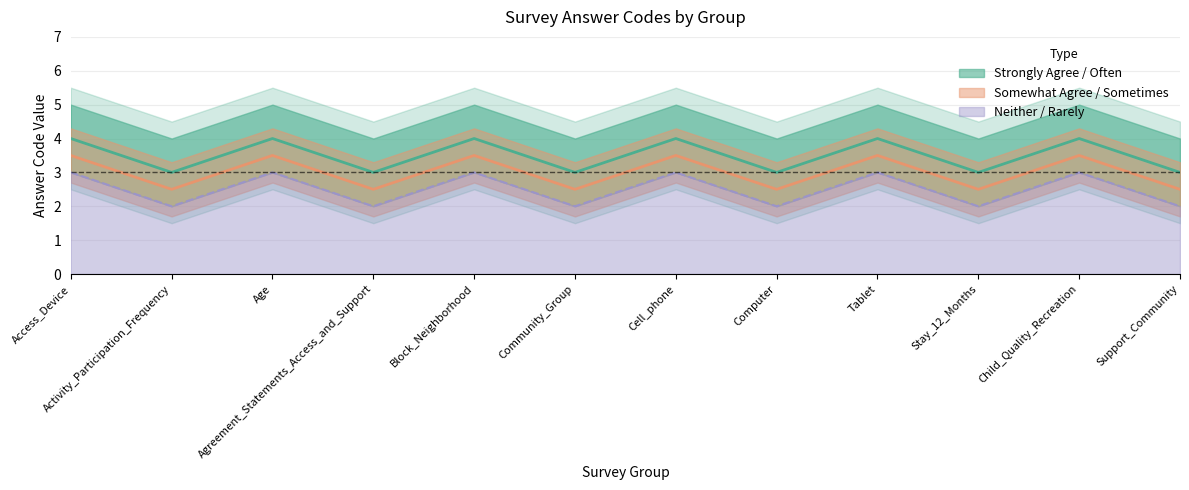

Reading right to left, what are all the values shown in this chart?

Strongly Agree / Often: 3.0	4.0	3.0	4.0	3.0	4.0	3.0	4.0	3.0	4.0	3.0	4.0
Somewhat Agree / Sometimes: 2.5	3.5	2.5	3.5	2.5	3.5	2.5	3.5	2.5	3.5	2.5	3.5
Neither / Rarely: 2.0	3.0	2.0	3.0	2.0	3.0	2.0	3.0	2.0	3.0	2.0	3.0